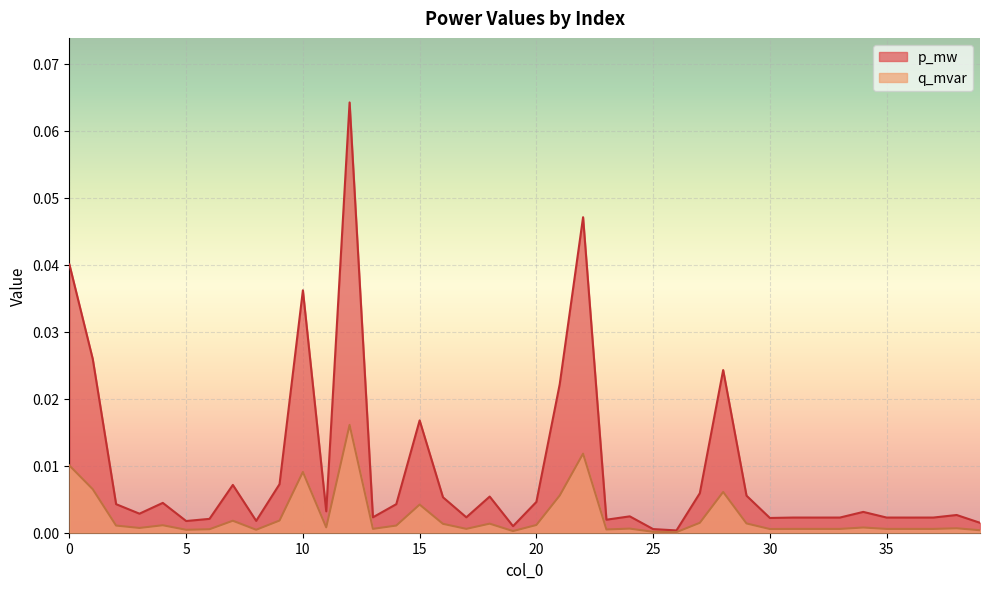

How many data points does each series have?

40